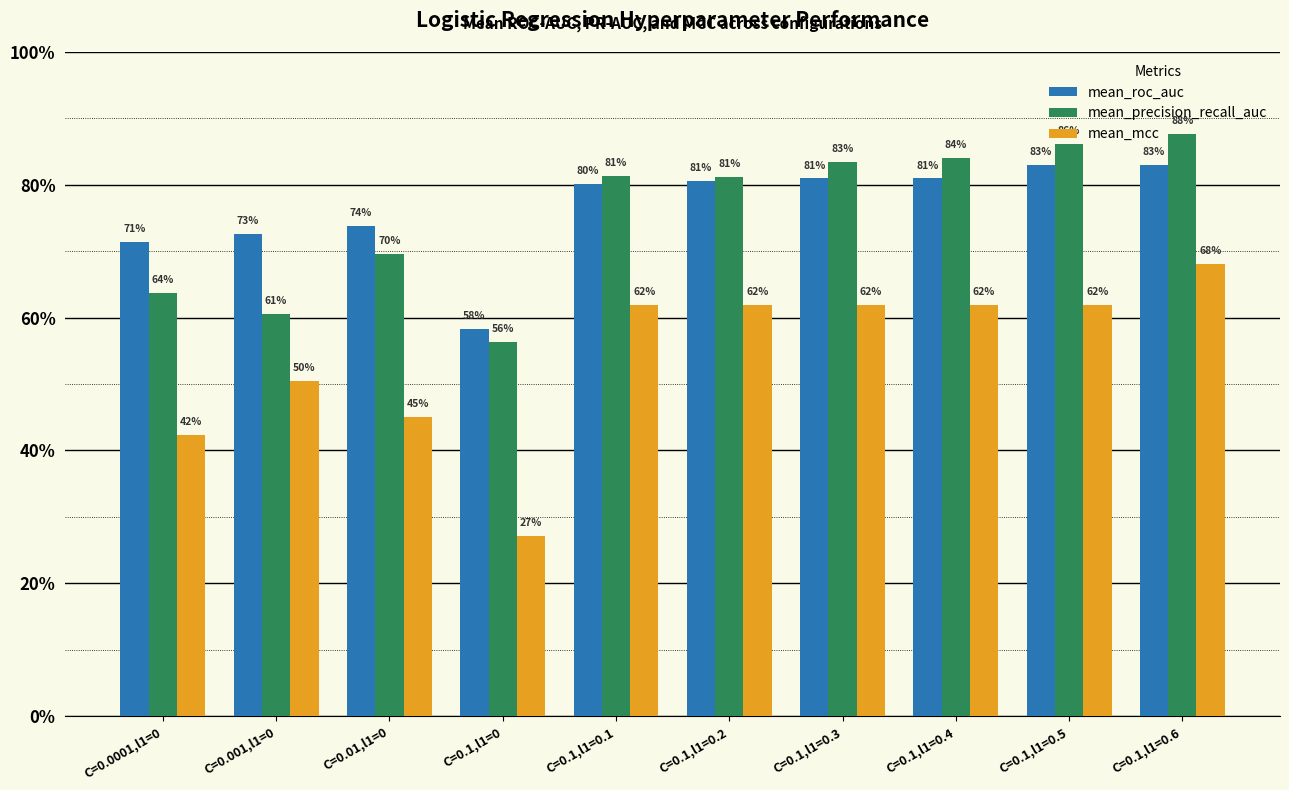

At which category is the sum across all series the highest?

C=0.1,l1=0.6